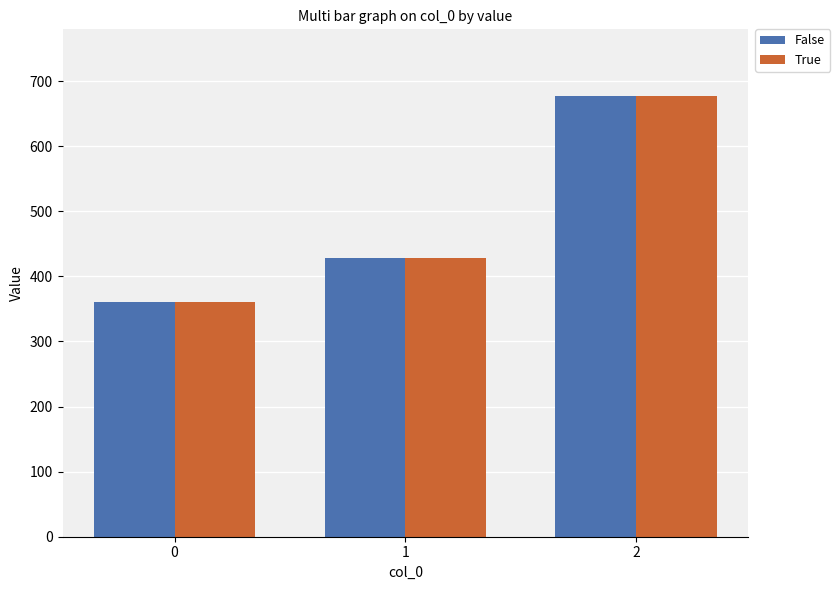

The False series shows 575.4 at 0. True or false?

False